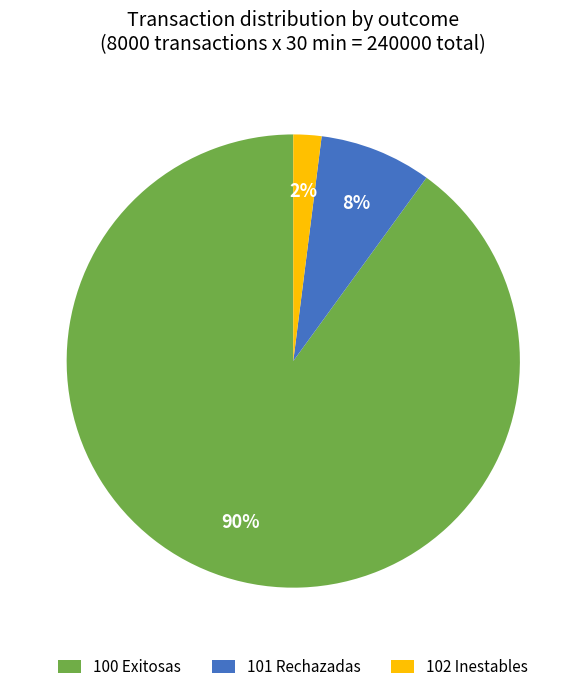

Rank the categories by value from lowest to highest.

102 Inestables, 101 Rechazadas, 100 Exitosas